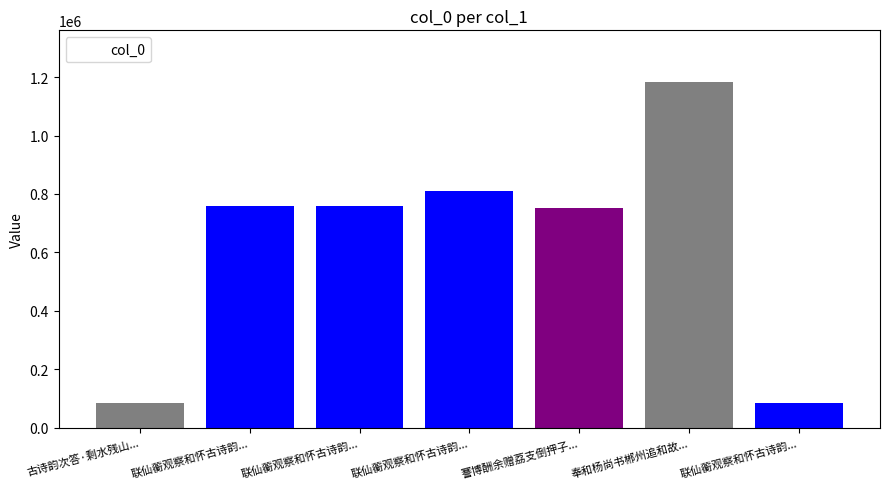

At which category does the chart reach its minimum across all series?

联仙蘅观察和怀古诗韵...